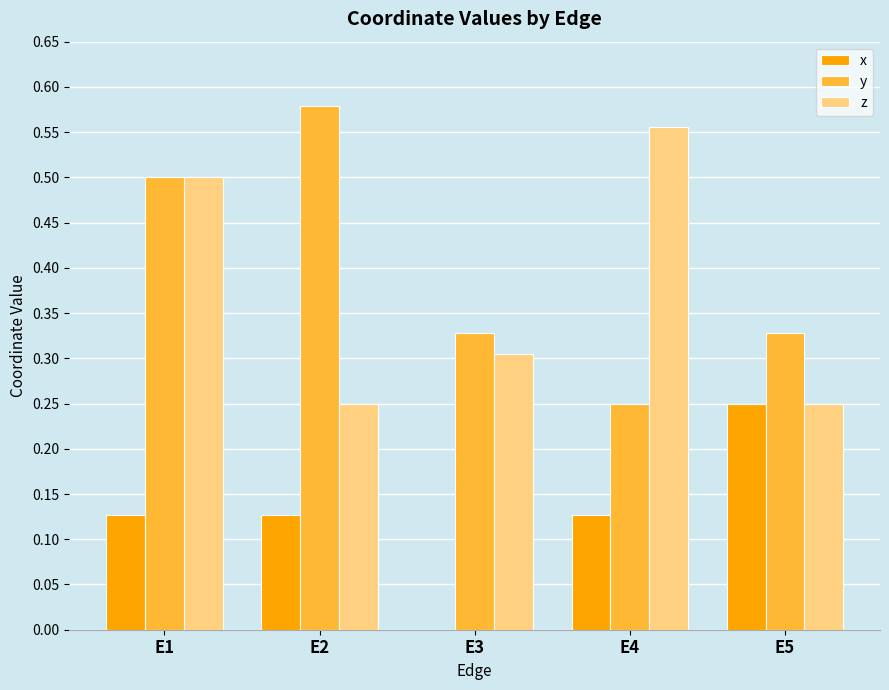

Is it true that x equals 0.1 at E5?

False